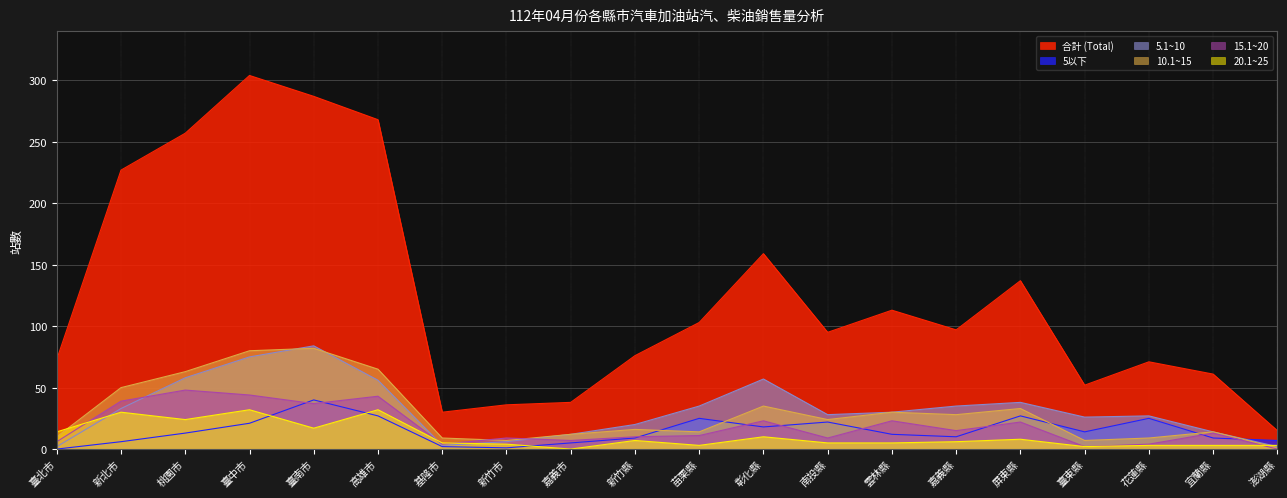

Reading left to right, what are all the values shown in this chart?

合計 (Total): 臺北市=73	新北市=227	桃園市=257	臺中市=304	臺南市=287	高雄市=268	基隆市=30	新竹市=36	嘉義市=38	新竹縣=76	苗栗縣=103	彰化縣=159	南投縣=95	雲林縣=113	嘉義縣=97	屏東縣=137	臺東縣=52	花蓮縣=71	宜蘭縣=61	澎湖縣=15
5以下: 臺北市=0	新北市=6	桃園市=13	臺中市=21	臺南市=40	高雄市=27	基隆市=2	新竹市=1	嘉義市=5	新竹縣=9	苗栗縣=25	彰化縣=18	南投縣=22	雲林縣=12	嘉義縣=10	屏東縣=27	臺東縣=14	花蓮縣=25	宜蘭縣=9	澎湖縣=7
5.1~10: 臺北市=2	新北市=33	桃園市=58	臺中市=75	臺南市=84	高雄市=56	基隆市=3	新竹市=6	嘉義市=12	新竹縣=20	苗栗縣=35	彰化縣=57	南投縣=28	雲林縣=30	嘉義縣=35	屏東縣=38	臺東縣=26	花蓮縣=27	宜蘭縣=14	澎湖縣=2
10.1~15: 臺北市=10	新北市=50	桃園市=63	臺中市=80	臺南市=82	高雄市=65	基隆市=9	新竹市=7	嘉義市=12	新竹縣=16	苗栗縣=14	彰化縣=35	南投縣=24	雲林縣=30	嘉義縣=28	屏東縣=33	臺東縣=7	花蓮縣=9	宜蘭縣=14	澎湖縣=1
15.1~20: 臺北市=6	新北市=39	桃園市=48	臺中市=44	臺南市=37	高雄市=43	基隆市=4	新竹市=9	嘉義市=7	新竹縣=10	苗栗縣=11	彰化縣=23	南投縣=9	雲林縣=23	嘉義縣=15	屏東縣=22	臺東縣=2	花蓮縣=4	宜蘭縣=13	澎湖縣=0
20.1~25: 臺北市=14	新北市=30	桃園市=24	臺中市=32	臺南市=17	高雄市=32	基隆市=5	新竹市=4	嘉義市=0	新竹縣=7	苗栗縣=3	彰化縣=10	南投縣=5	雲林縣=5	嘉義縣=6	屏東縣=8	臺東縣=2	花蓮縣=3	宜蘭縣=3	澎湖縣=3